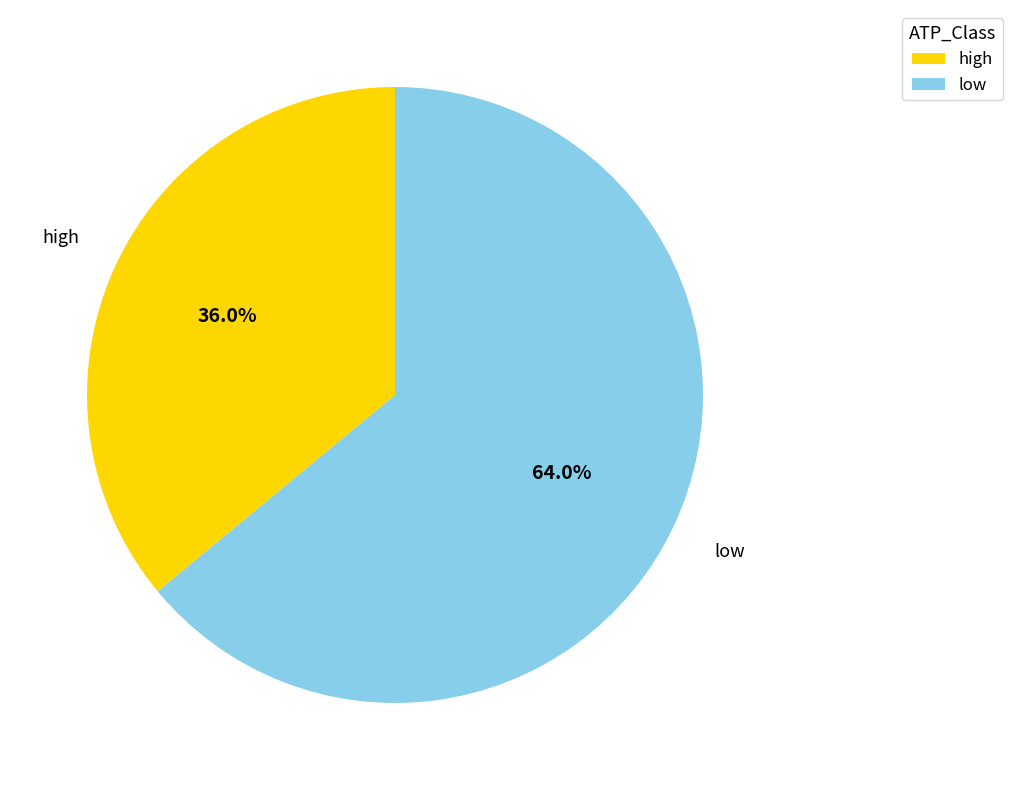

What percentage is the high slice, to the nearest percent?

36%